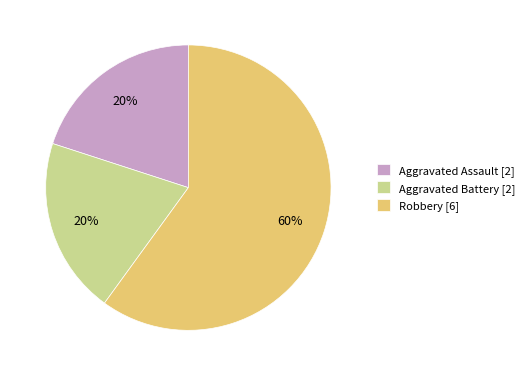

To the nearest percent, what portion does Robbery represent?

60%